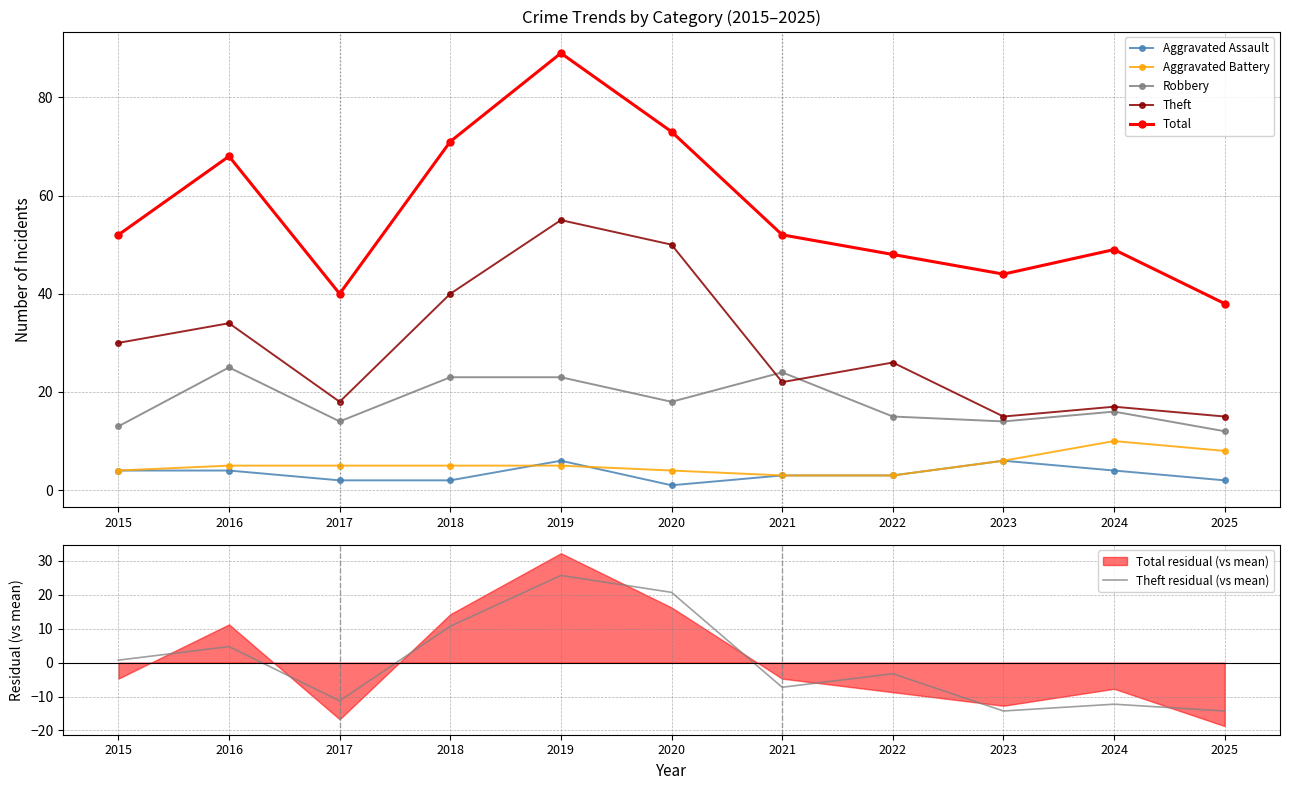

What is the highest value of the Total series?

89